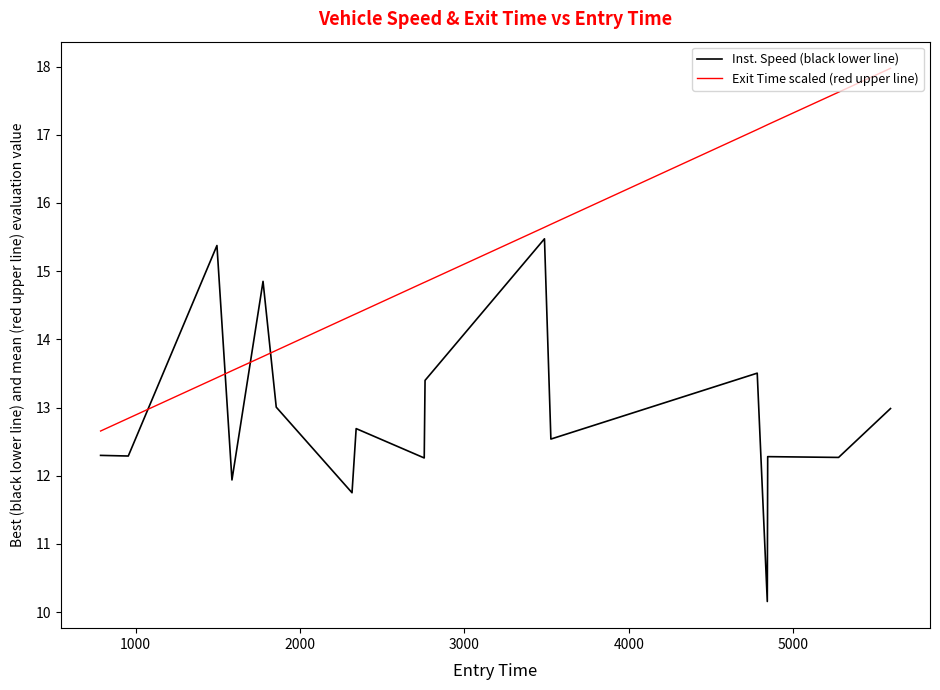

What is the difference between the maximum and minimum values in the Exit Time scaled (red upper line) series?

5.3